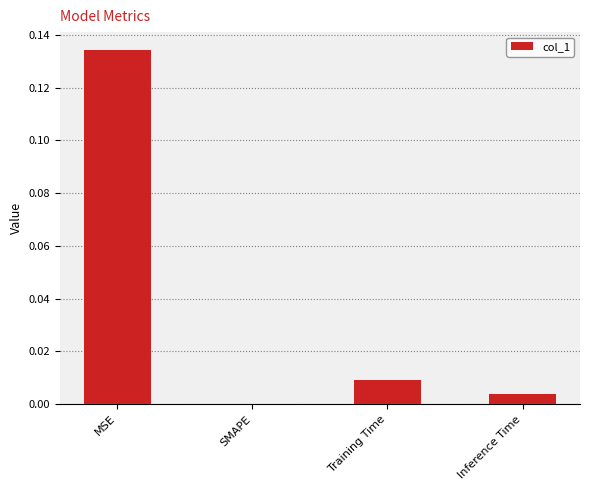

Are the bars grouped side by side (vs. stacked)?

No